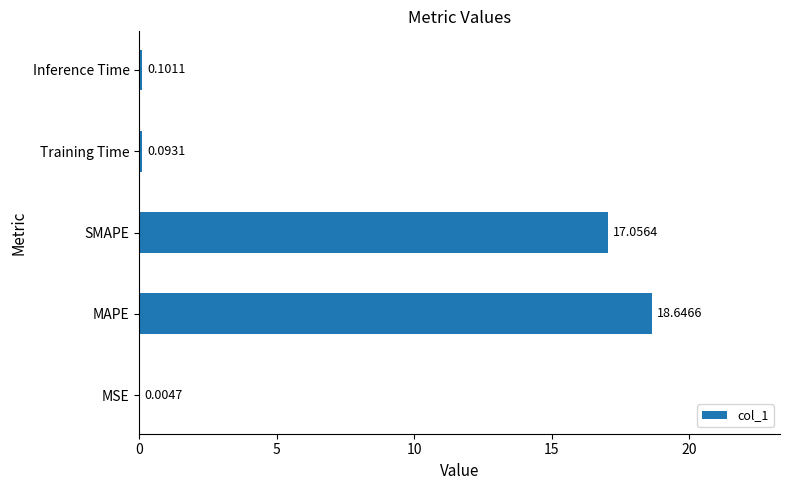

What is the sum of the values at Training Time and MAPE?

18.7